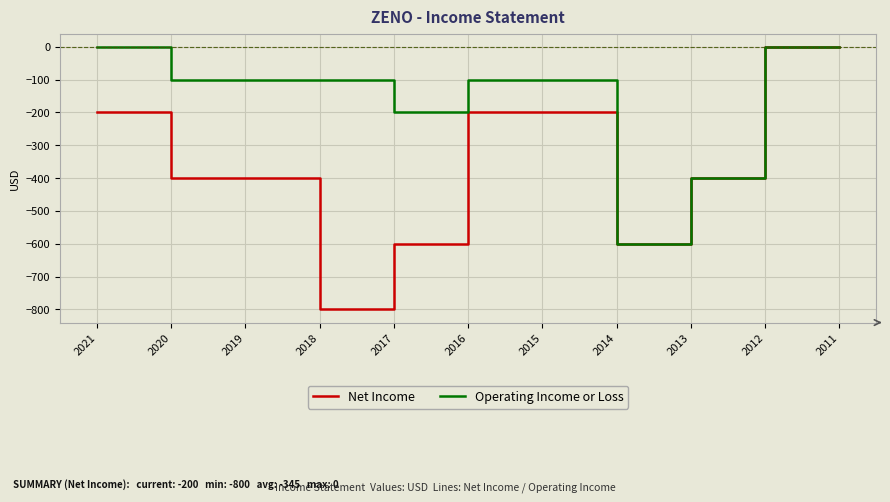

The value of Operating Income or Loss at 2018 is -100. True or false?

True